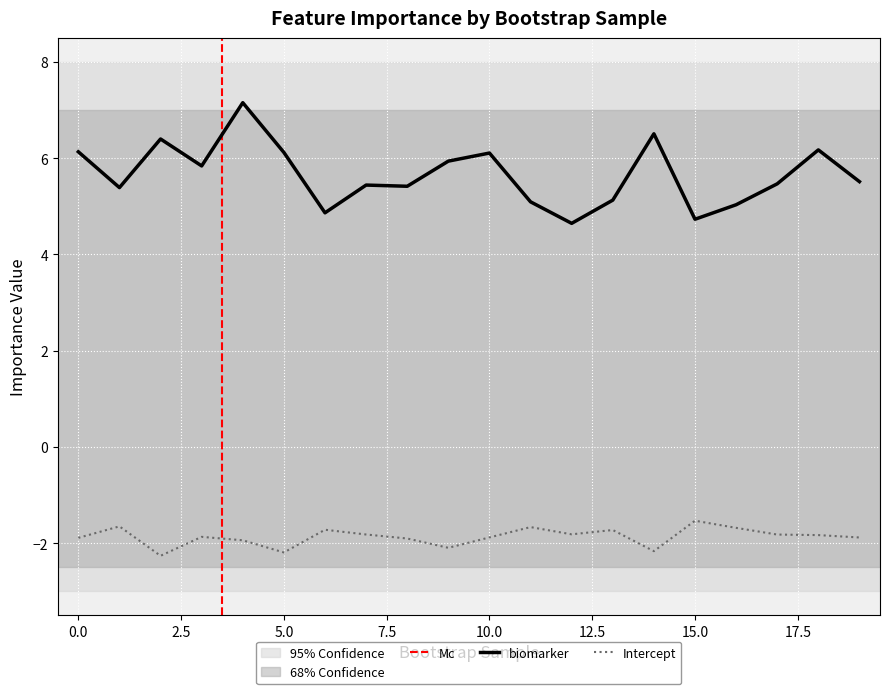

Reading left to right, transcribe all the data shown in this chart.

biomarker: 0=6.1	1=5.4	2=6.4	3=5.8	4=7.2	5=6.1	6=4.9	7=5.4	8=5.4	9=5.9	10=6.1	11=5.1	12=4.6	13=5.1	14=6.5	15=4.7	16=5.0	17=5.5	18=6.2	19=5.5
Intercept: 0=-1.9	1=-1.7	2=-2.3	3=-1.9	4=-1.9	5=-2.2	6=-1.7	7=-1.8	8=-1.9	9=-2.1	10=-1.9	11=-1.7	12=-1.8	13=-1.7	14=-2.2	15=-1.5	16=-1.7	17=-1.8	18=-1.8	19=-1.9